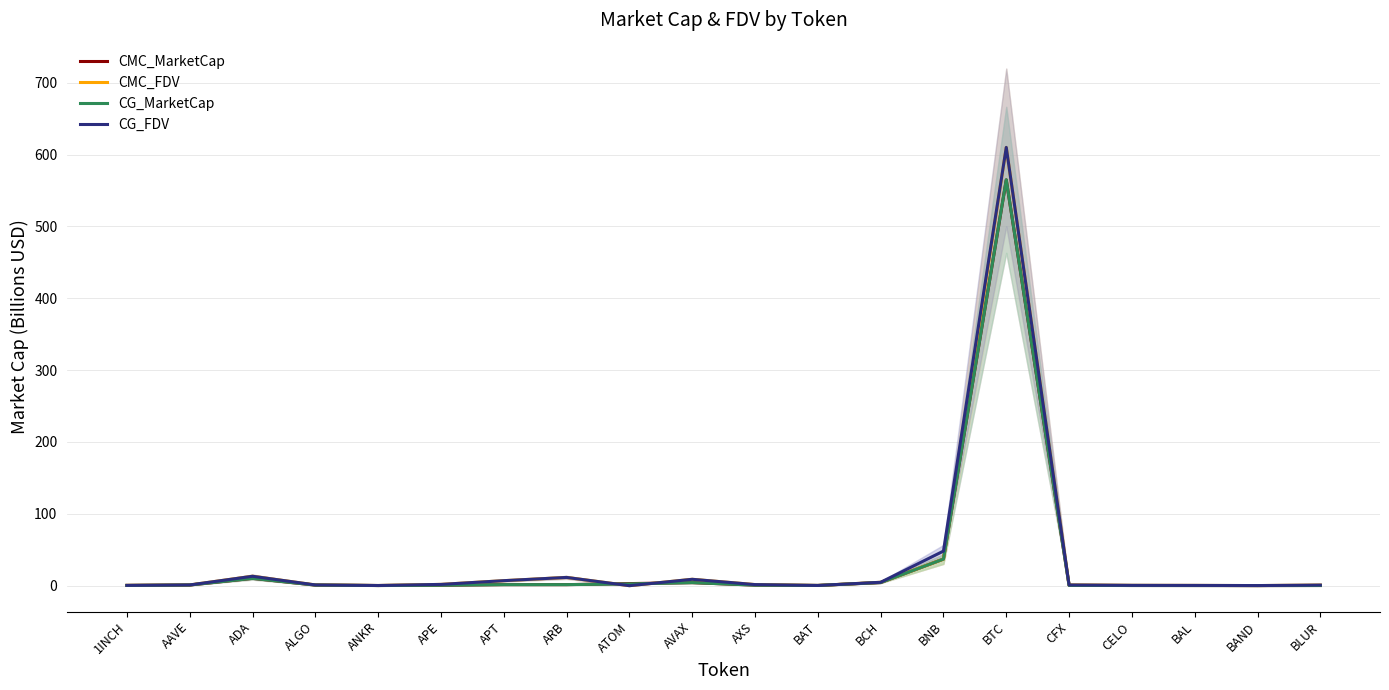

At which category does CG_MarketCap reach its first local peak?

ADA